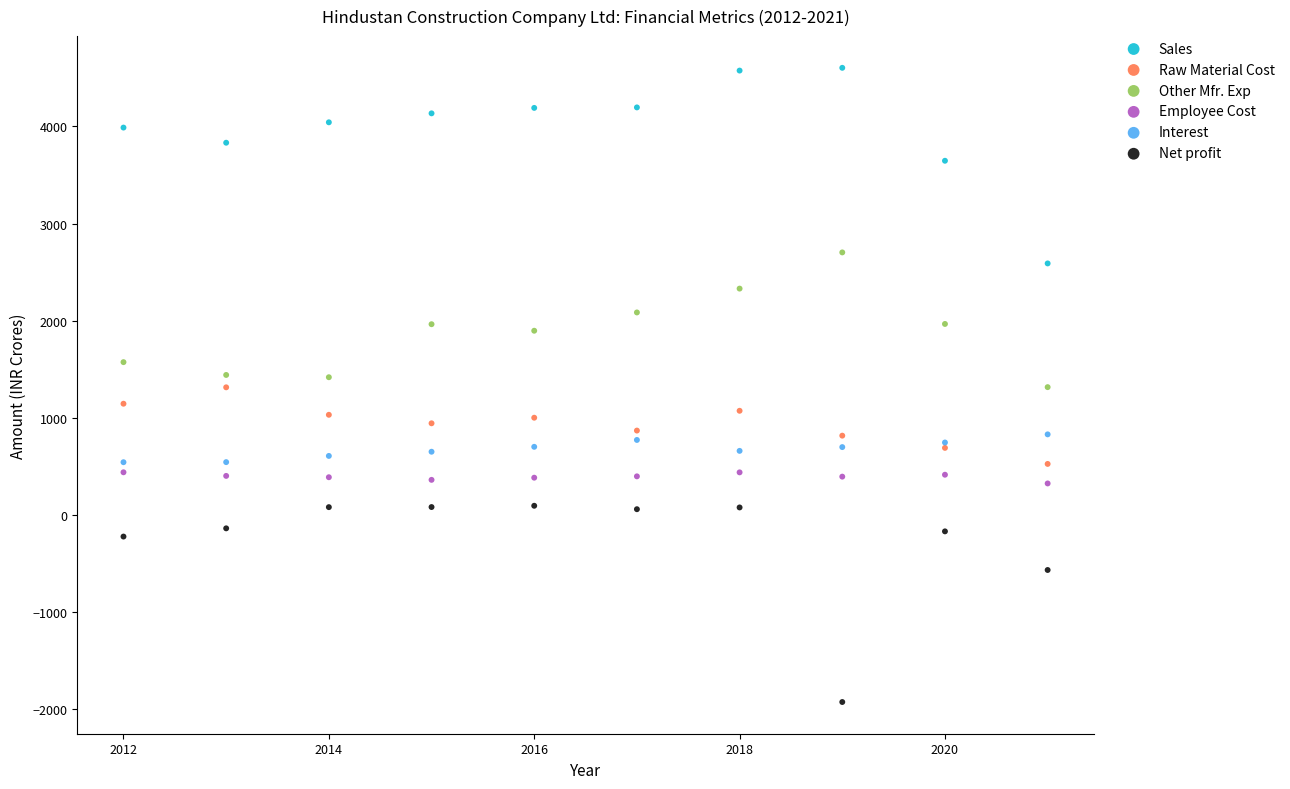

Which series reaches the minimum Y coordinate?

Net profit